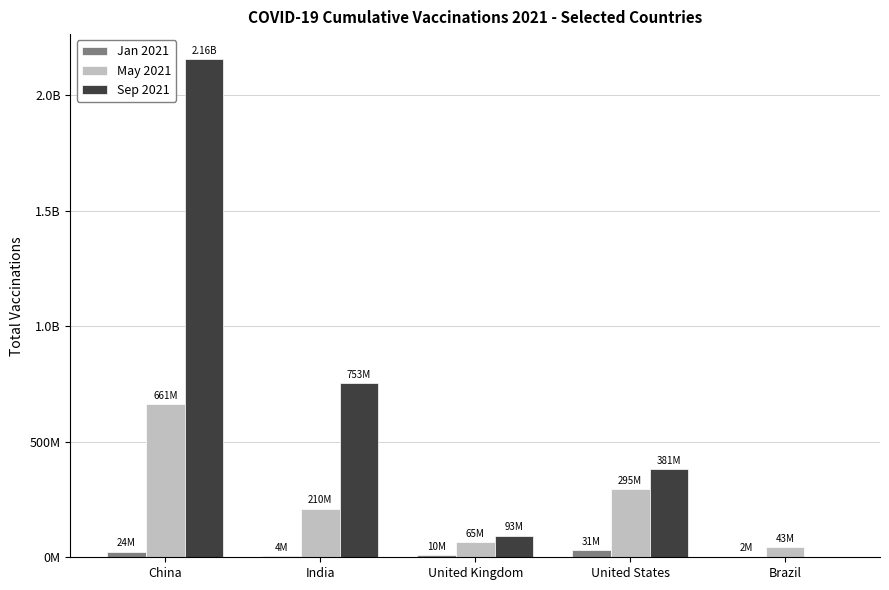

The May 2021 series shows 136752163 at India. True or false?

False